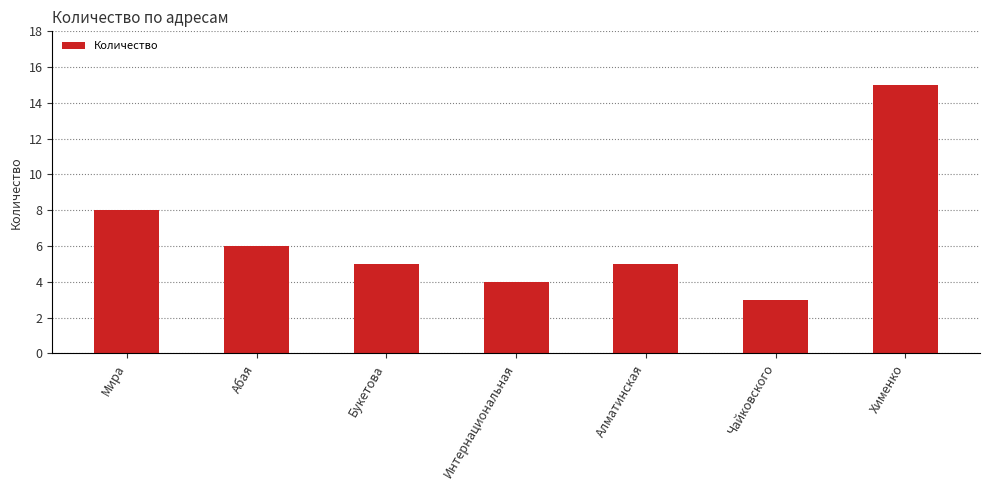

Between Хименко and Чайковского, which is larger?

Хименко